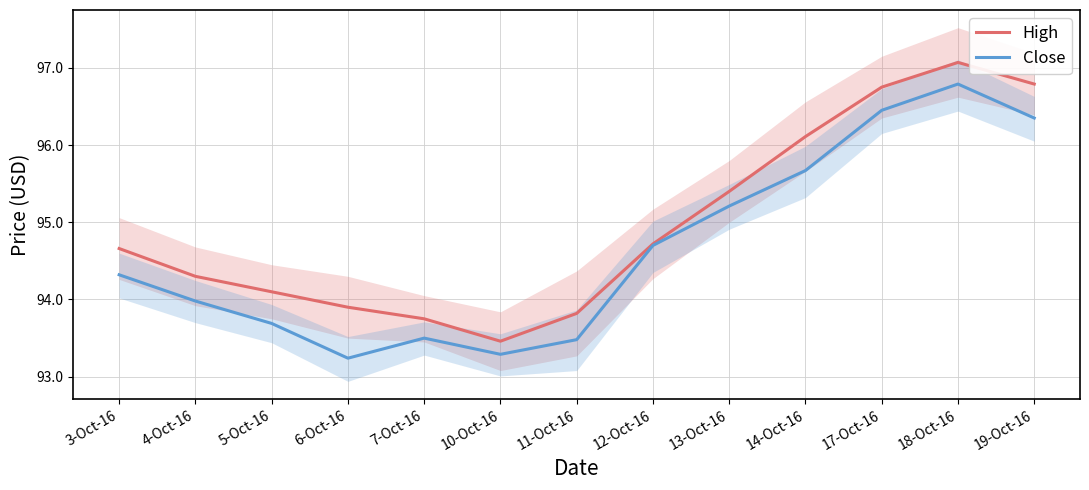

At which label does Close first exceed 94?

3-Oct-16